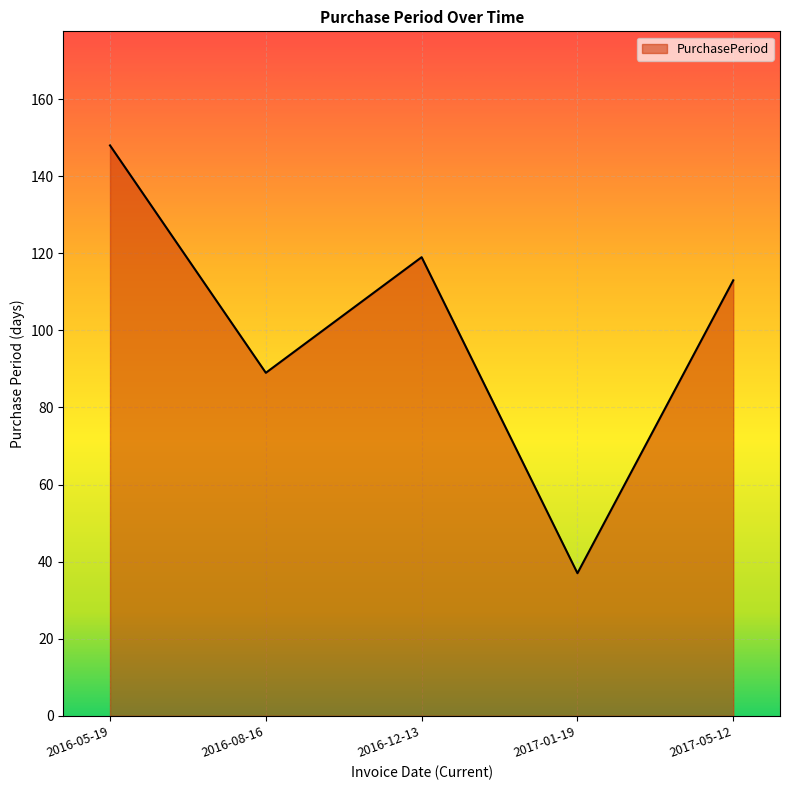

The value at 2016-05-19 is 213. True or false?

False